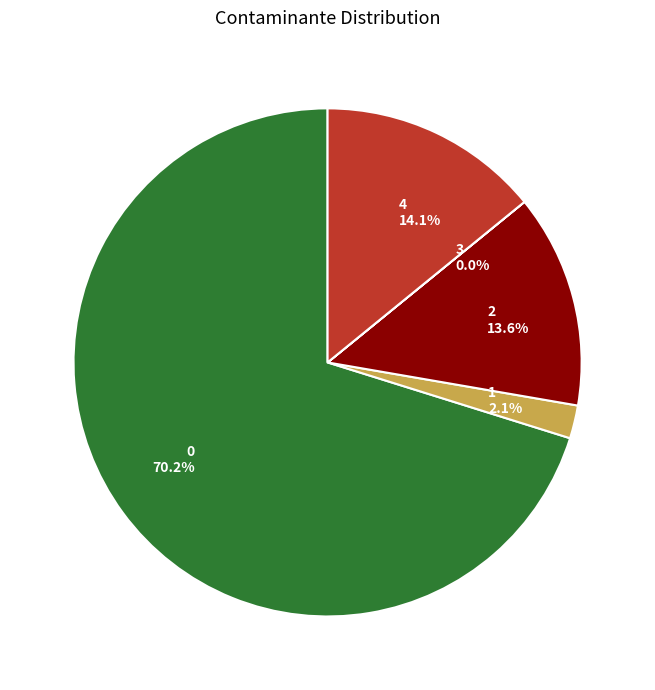

Is there any slice that represents more than half of the pie?

Yes